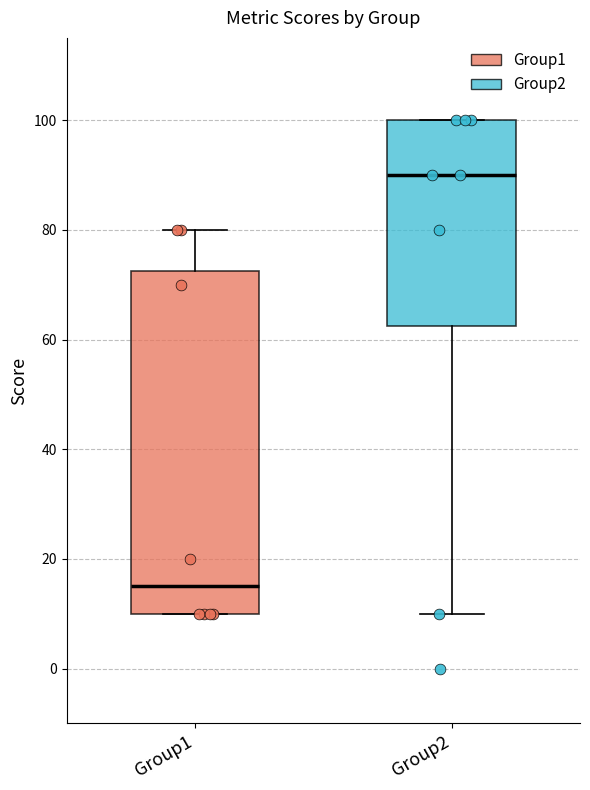

Comparing the boxes themselves (not the whiskers), which one is the tallest?

Group1